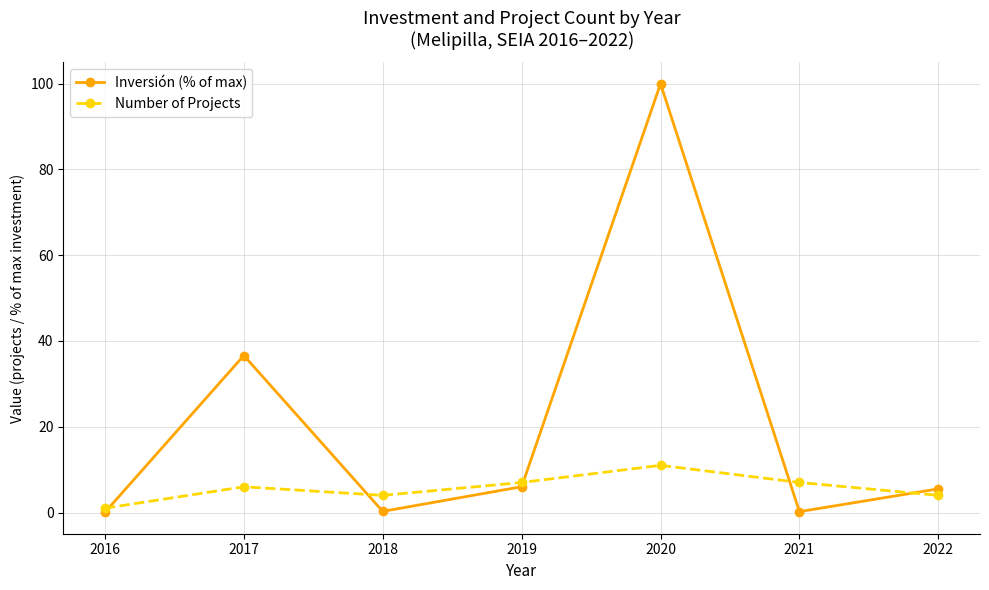

At how many categories does at least one series exceed 68?

1